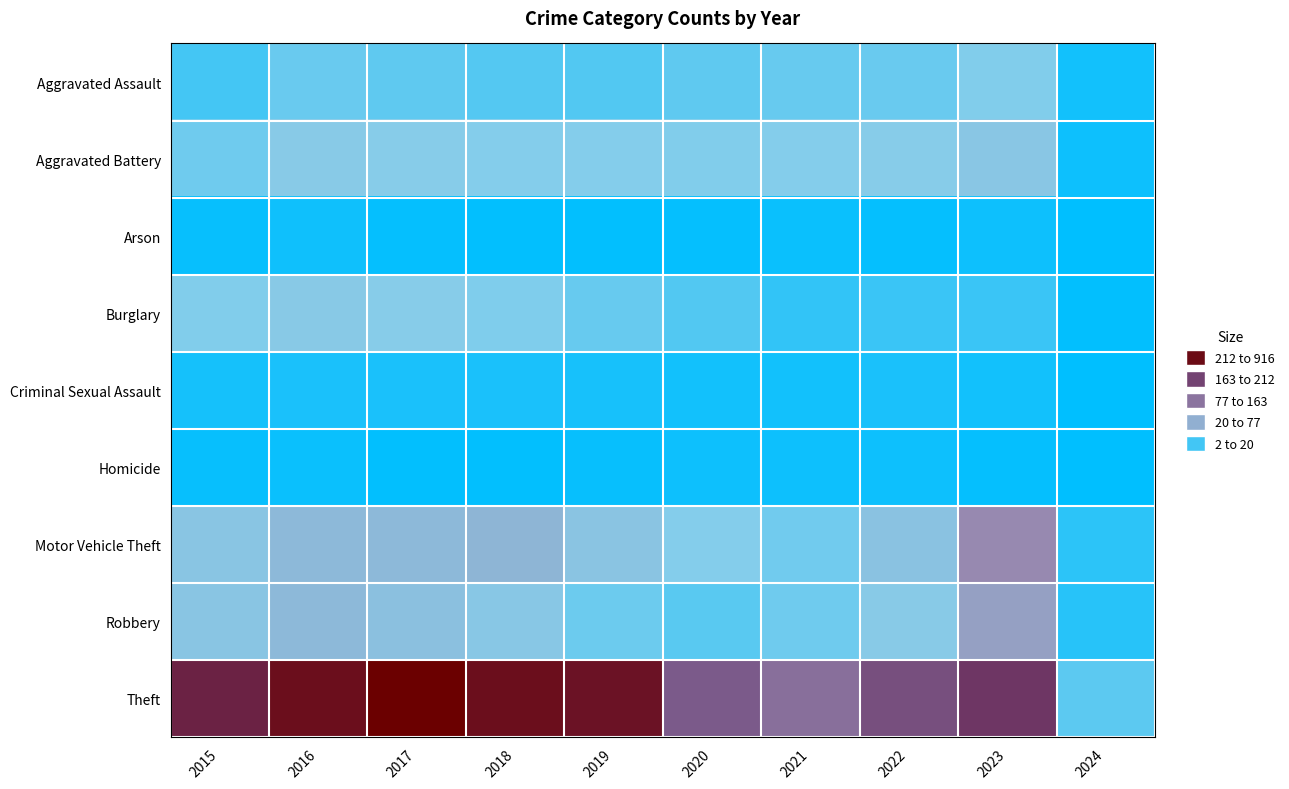

List the series in order of their peak value, lowest first.

Homicide, Arson, Criminal Sexual Assault, Aggravated Assault, Burglary, Aggravated Battery, Robbery, Motor Vehicle Theft, Theft